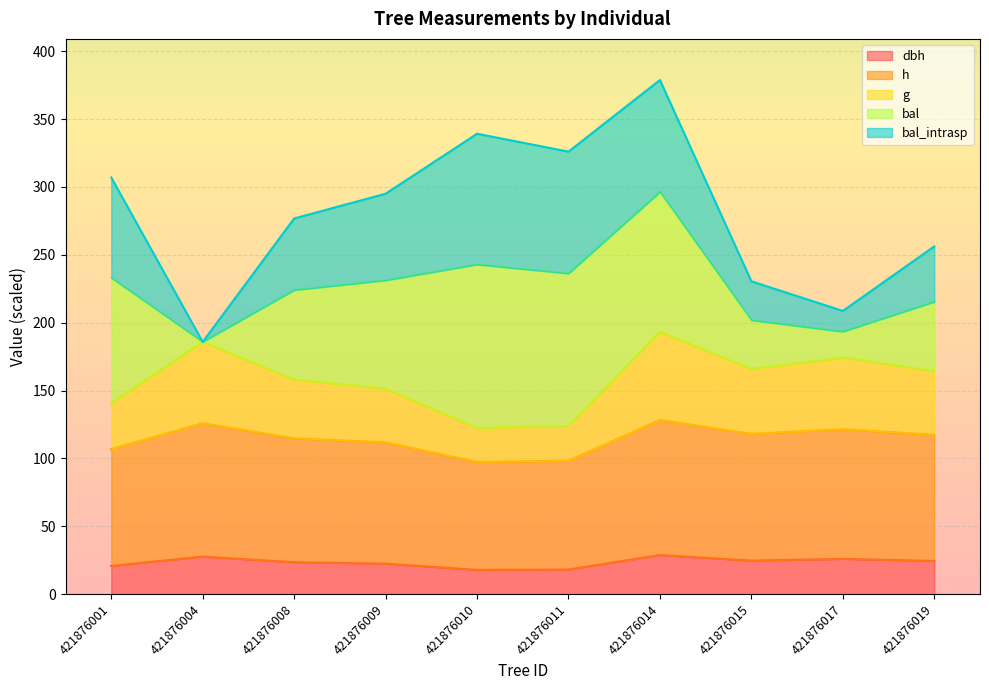

What is the total value across all series at 421876011?

326.0